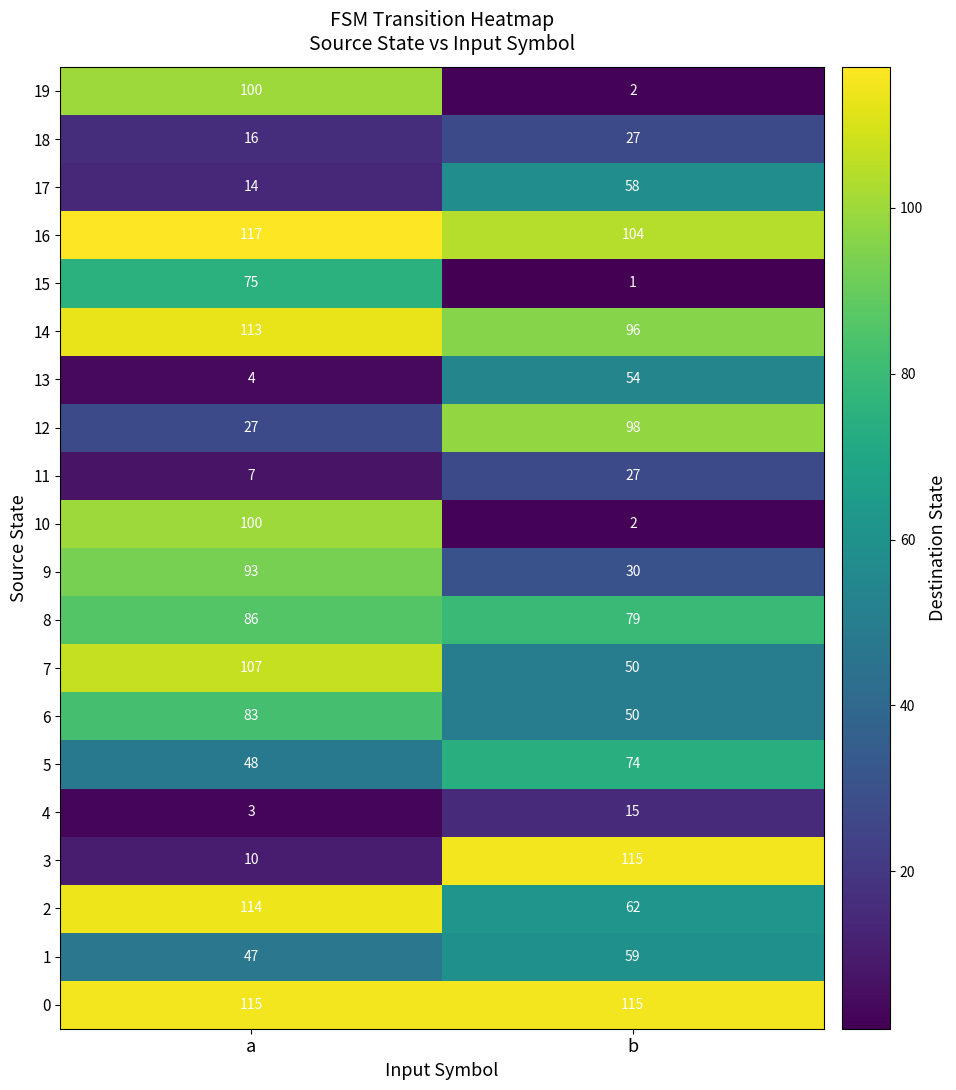

At which label is 3 closest to 62?

a